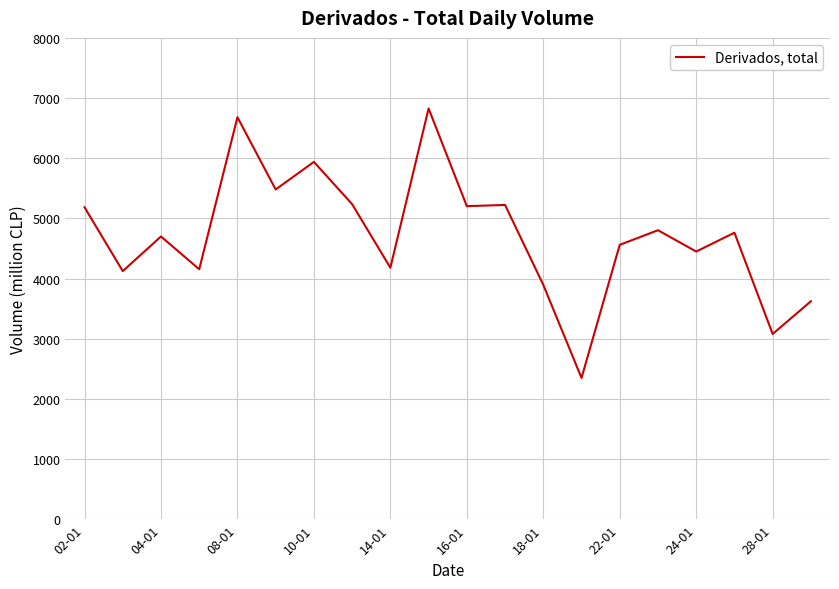

What is the minimum value shown in the chart?

2351